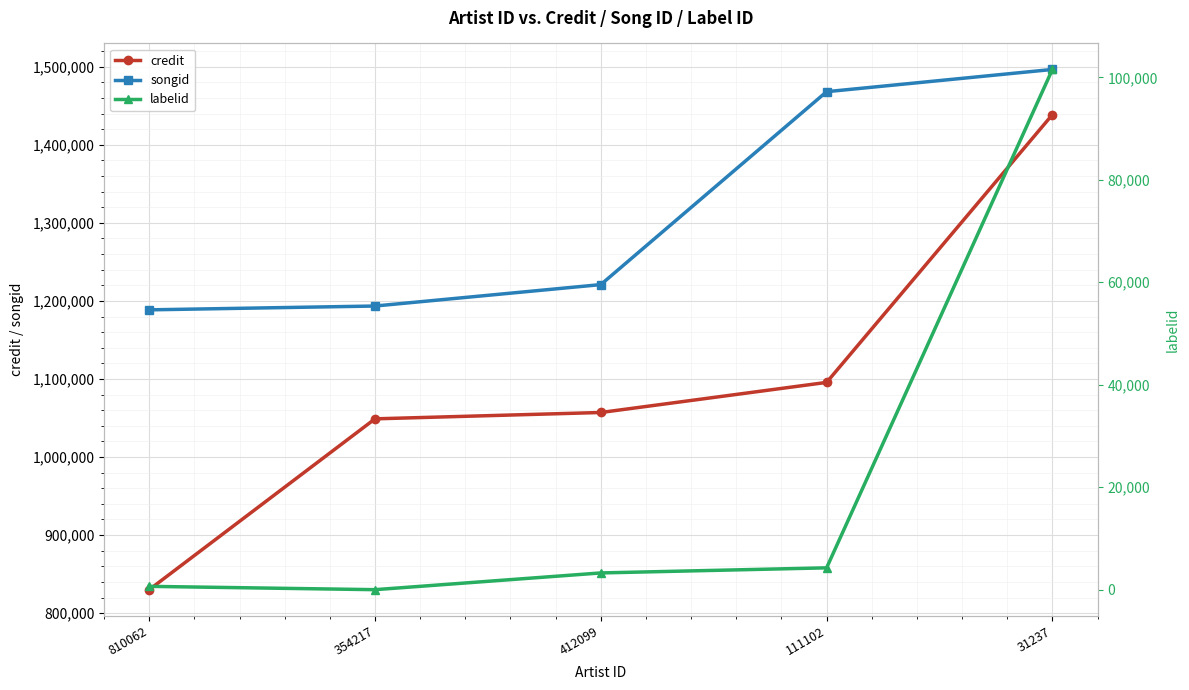

What is the difference between the second highest and minimum values in the songid series?

279477